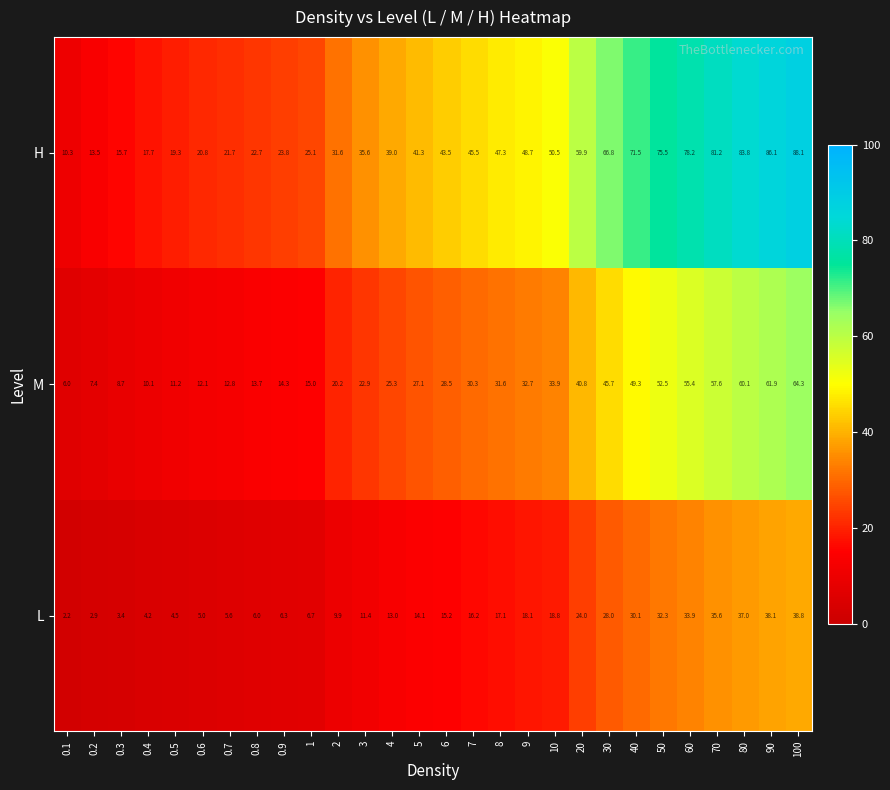

Is it true that H equals 35.6 at 3?

True